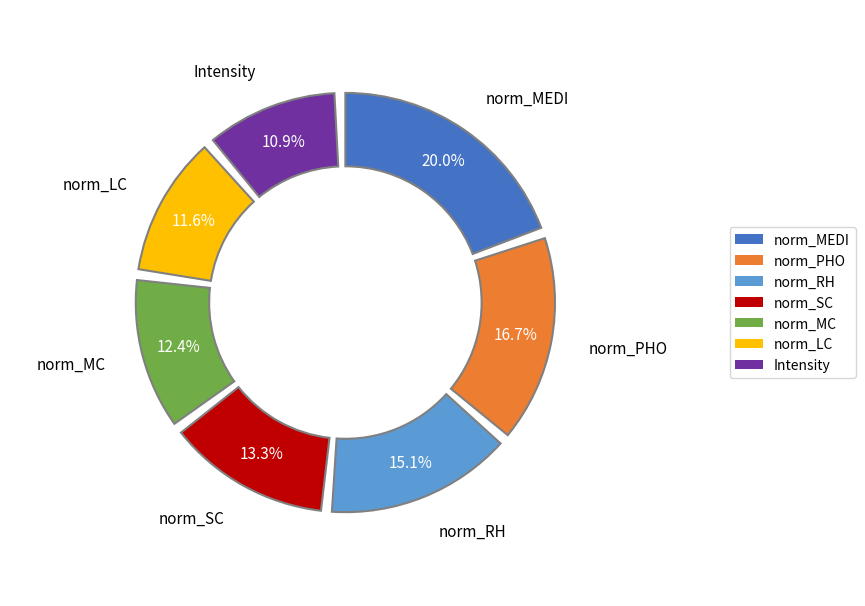

What percentage is NOT represented by norm_SC?

86.7%